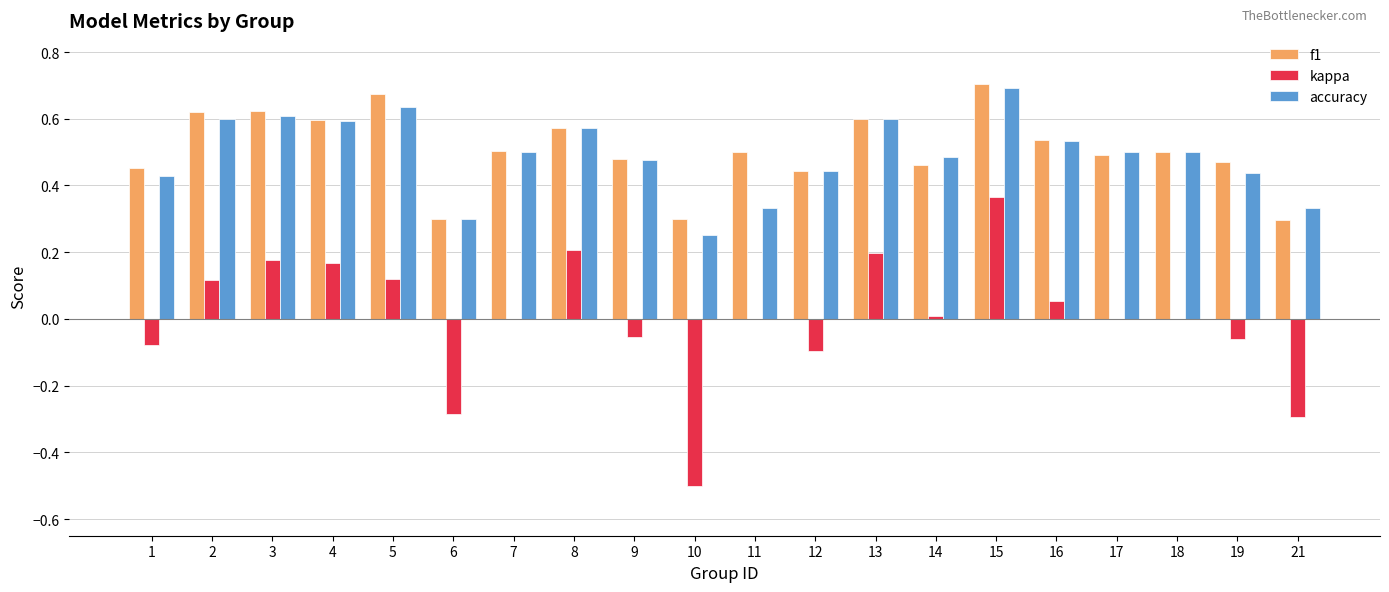

How many categories are shown in the chart?

20